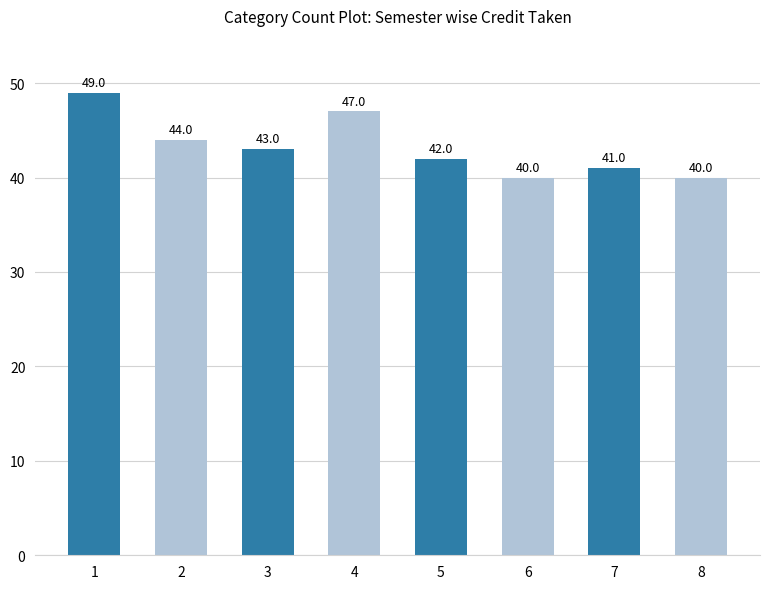

The chart shows a value of 44 at 2. True or false?

True